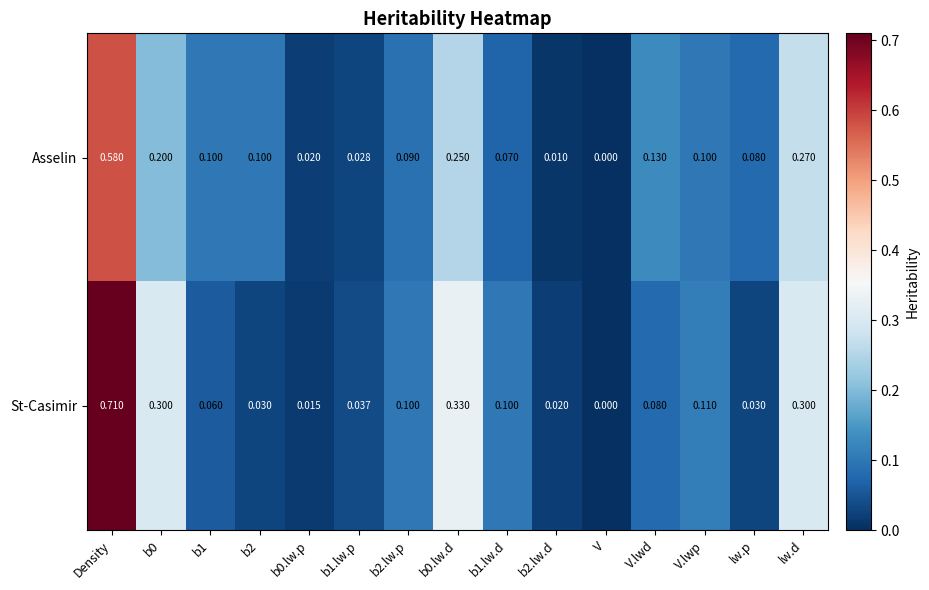

At which label is Asselin closest to 0?

V